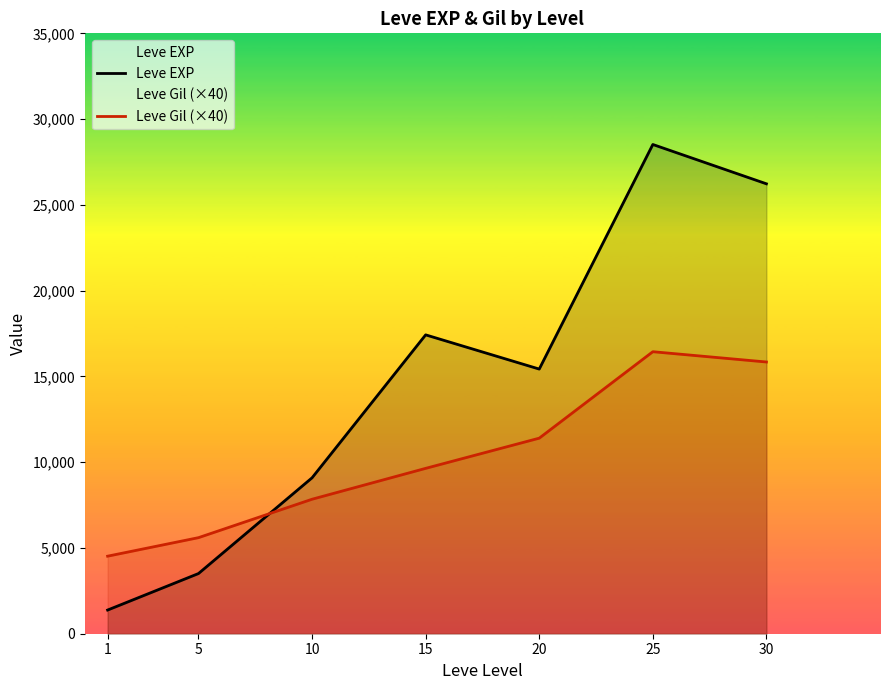

How many distinct data groups are displayed?

2